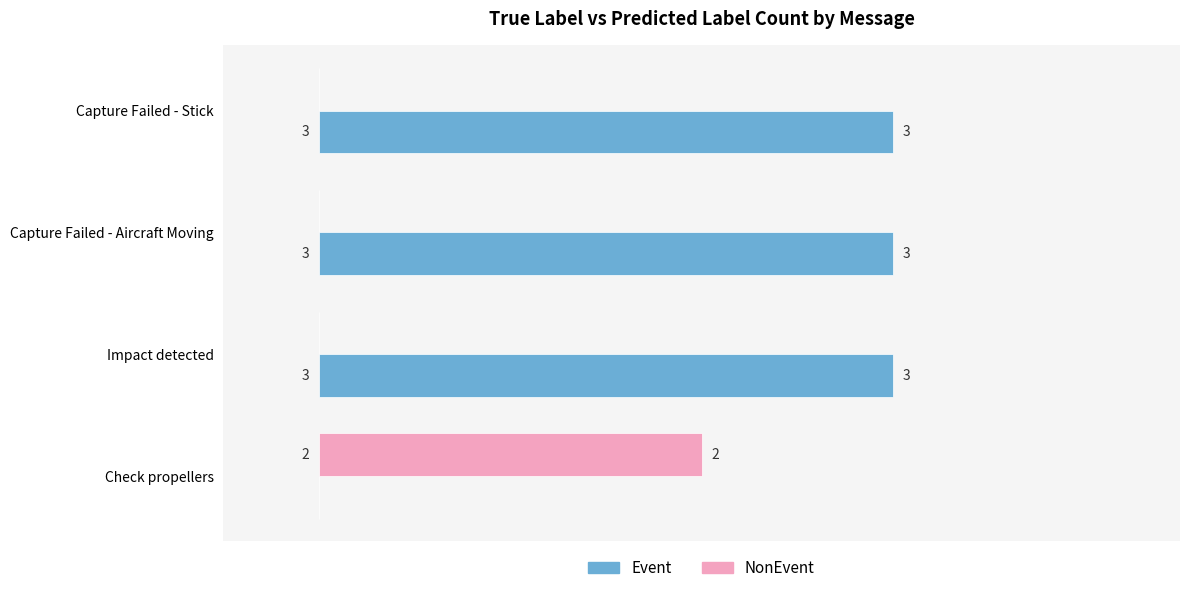

What is the approximate value of Event at Capture Failed - Aircraft Moving?

3